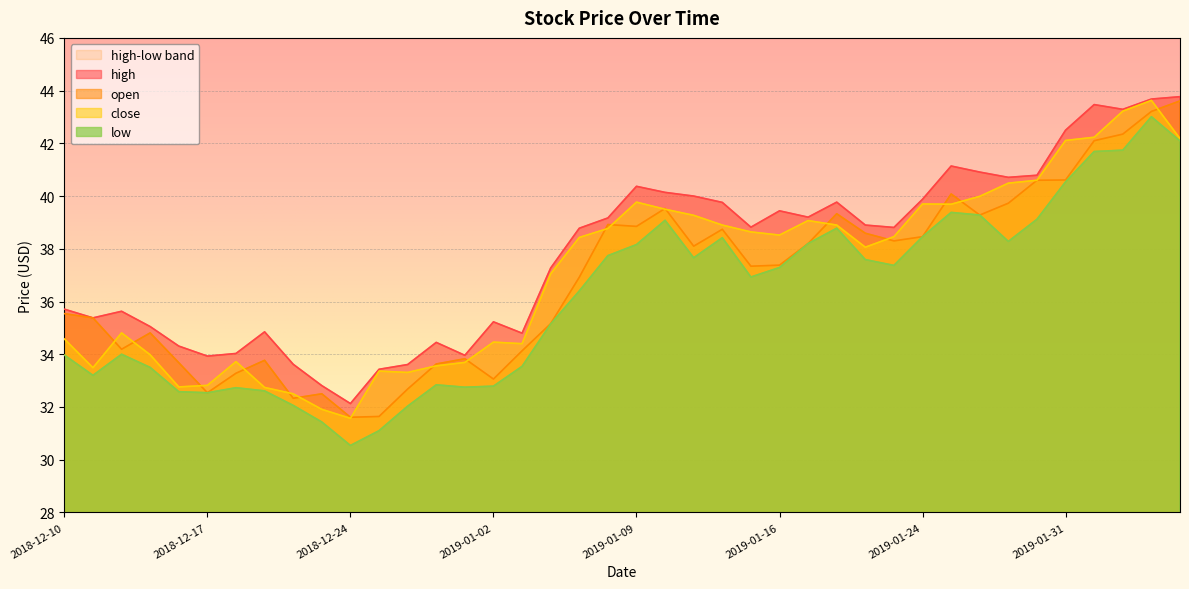

In low, how many points are lower than both neighbors (excluding endpoints)?

8